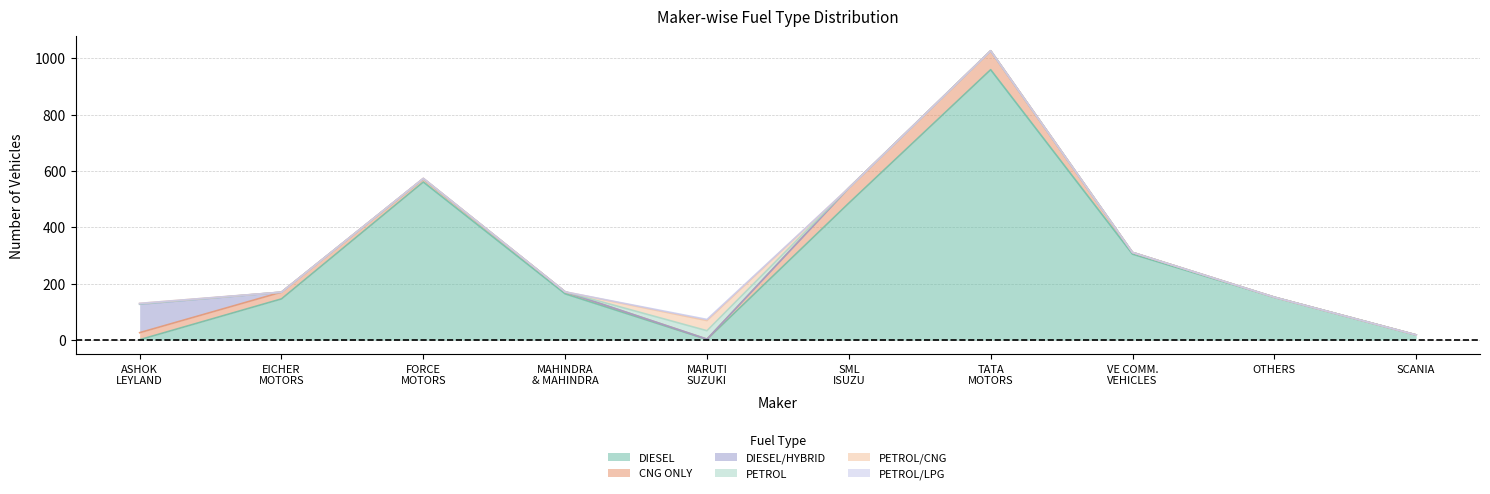

Reading left to right, what are all the values shown in this chart?

DIESEL: 1	146	561	164	2	486	960	305	152	18
CNG ONLY: 25	24	12	7	1	54	67	6	0	0
DIESEL/HYBRID: 101	0	0	0	0	0	0	0	0	0
PETROL: 1	0	0	0	30	0	0	0	0	0
PETROL/CNG: 2	0	1	0	36	0	0	0	0	0
PETROL/LPG: 0	0	0	0	4	0	0	0	0	0